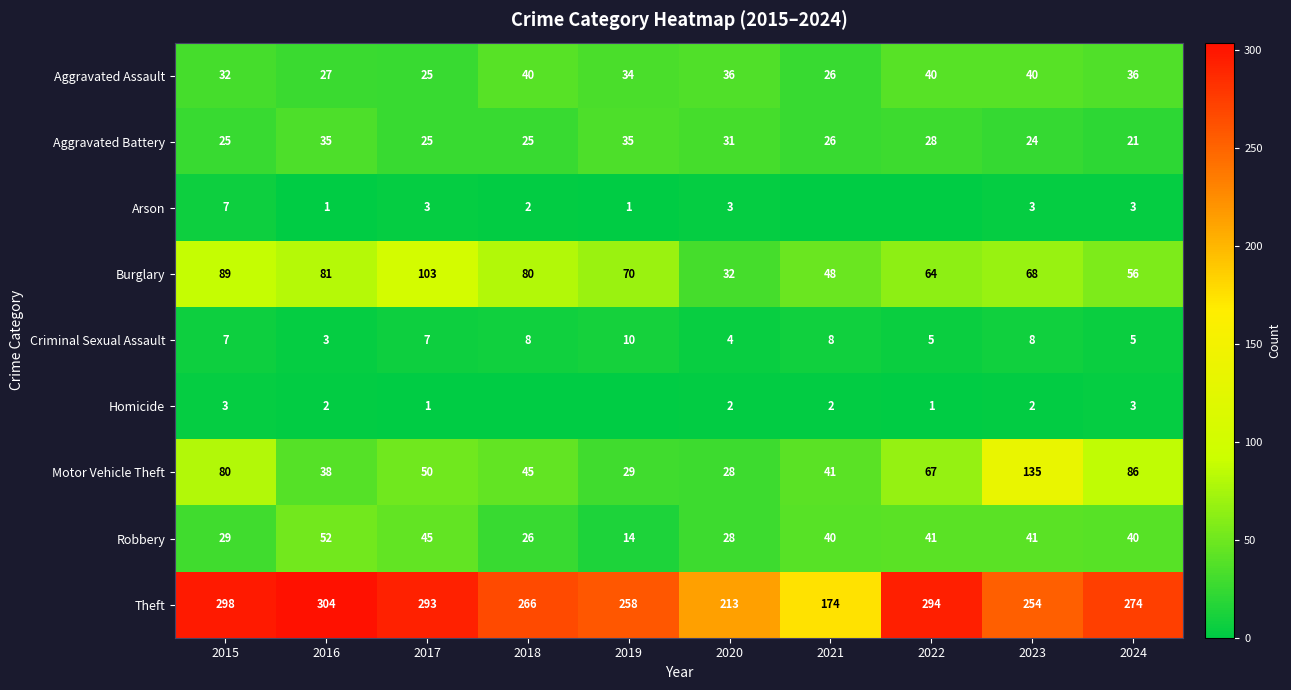

True or false: Homicide has a value of 3 at 2023.

False